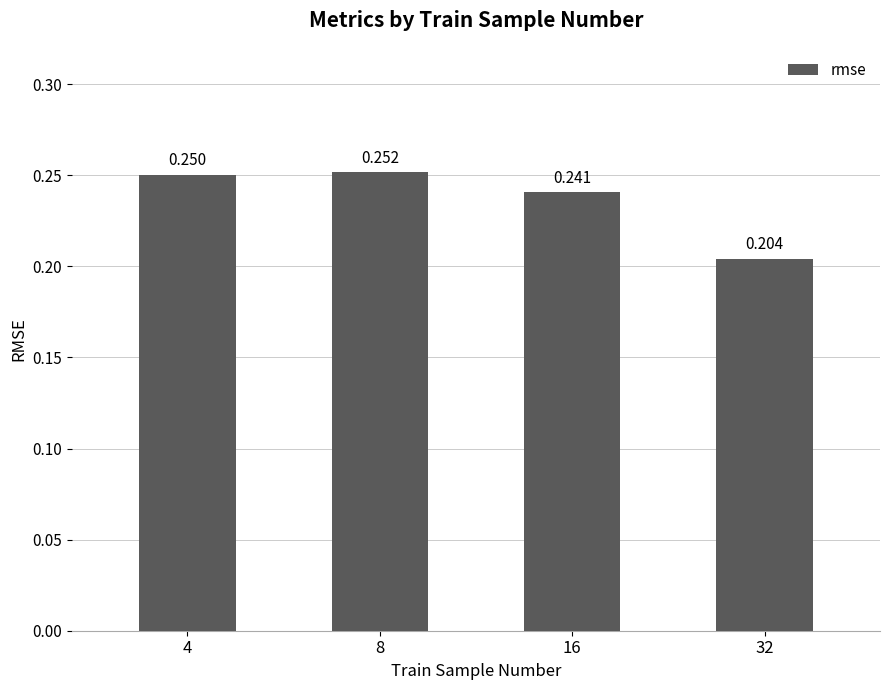

How many values are between 0 and 1?

4